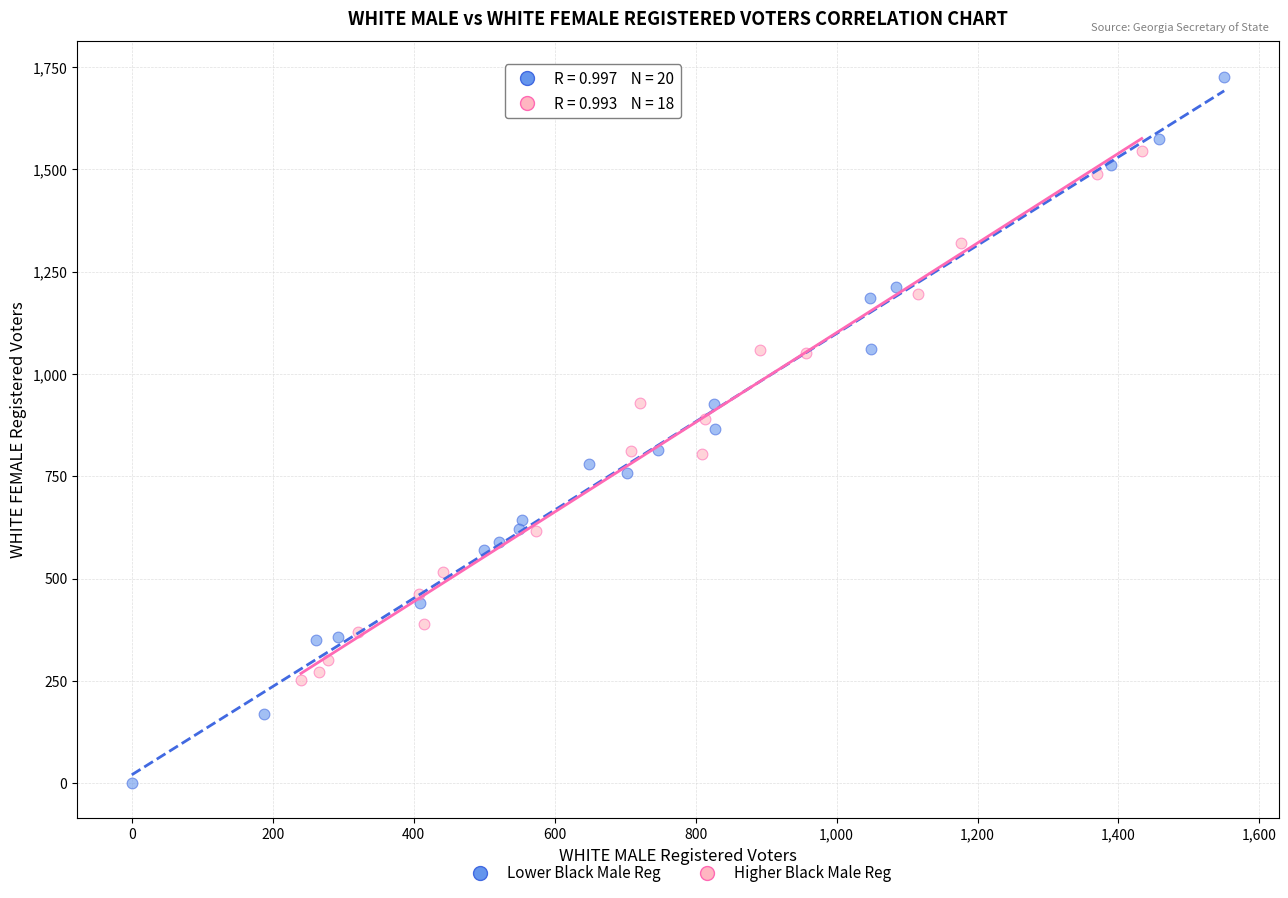

Which series contains the highest Y value?

Lower Black Male Reg